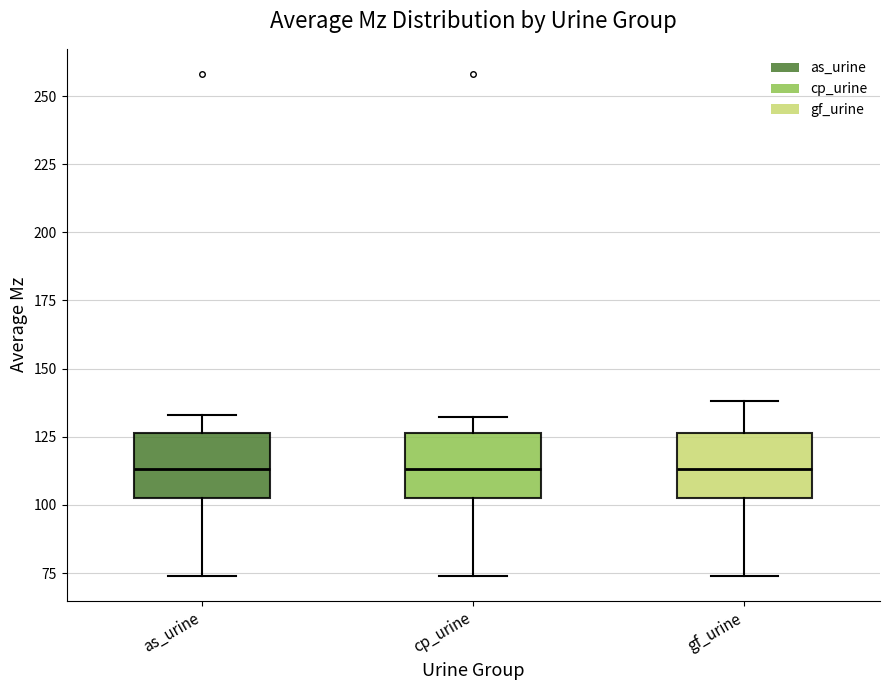

Reading left to right, read every box against the y-axis: the position of its median line, the range the box covers, and the ends of its whiskers. The values are not printed on the chart, so give them approximately, as read against the axis.

as_urine: median 115, box 105 to 125, whiskers 75 to 135
cp_urine: median 115, box 105 to 125, whiskers 75 to 130
gf_urine: median 115, box 105 to 125, whiskers 75 to 140